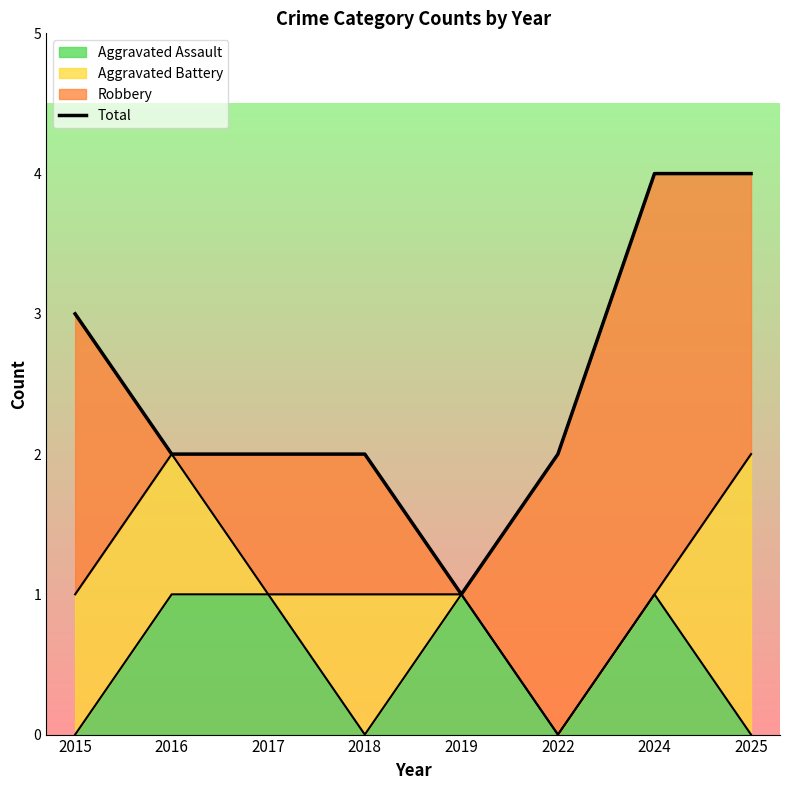

Rank the categories by value from lowest to highest.

2019, 2016, 2017, 2018, 2022, 2015, 2024, 2025